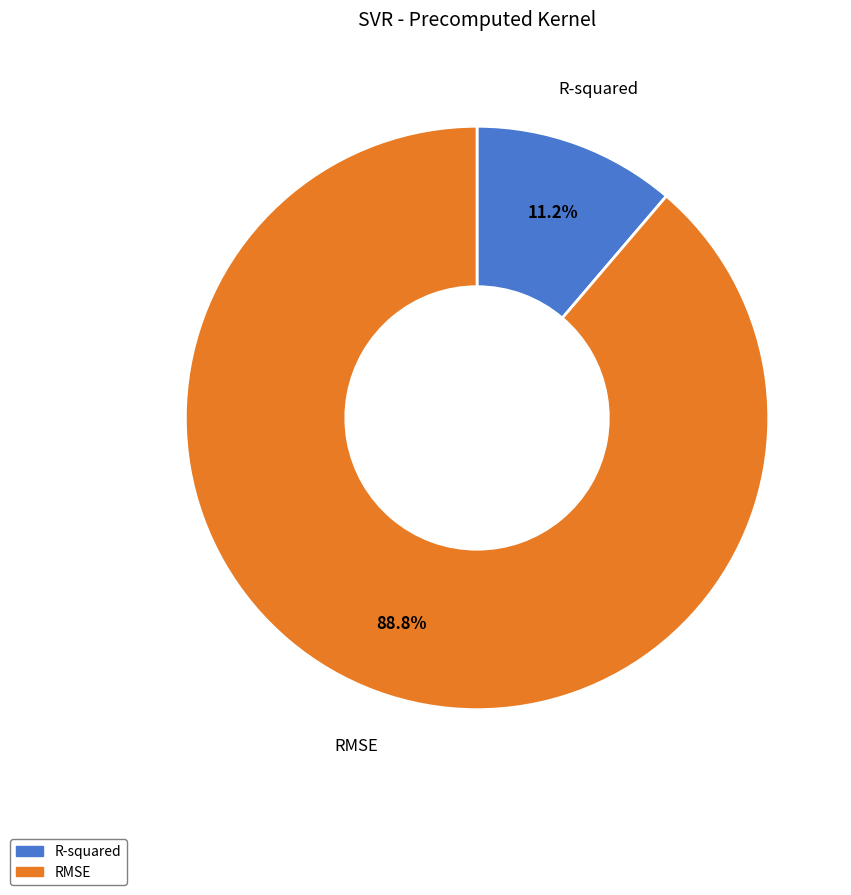

To the nearest percent, what portion does RMSE represent?

89%